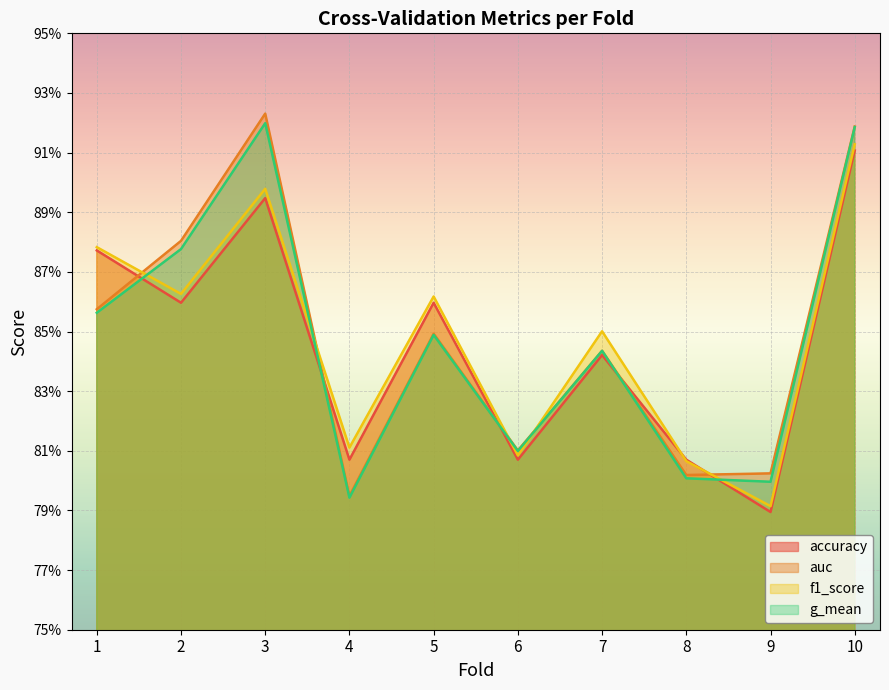

How many times do f1_score and accuracy cross each other?

2